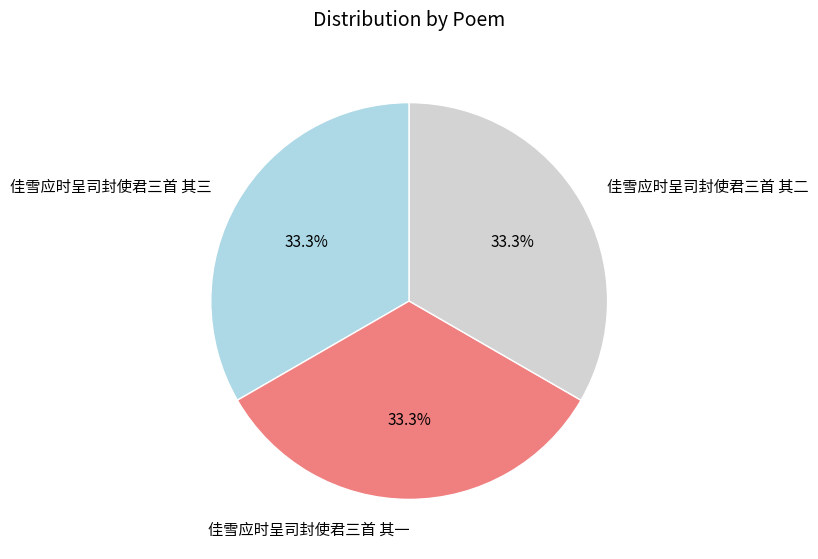

Approximately how many times larger is the value at 佳雪应时呈司封使君三首 其三 compared to 佳雪应时呈司封使君三首 其一?

1.0